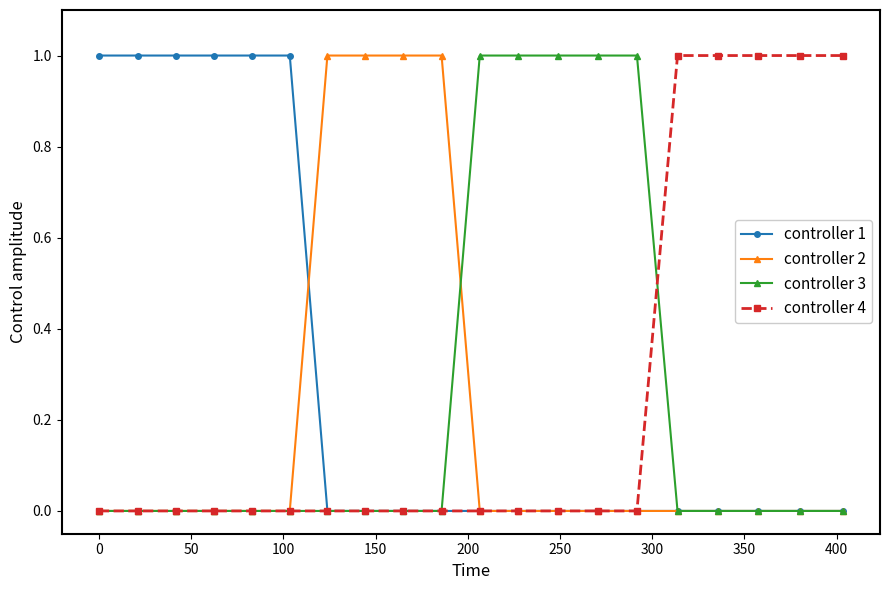

How many lines are shown in the chart?

4